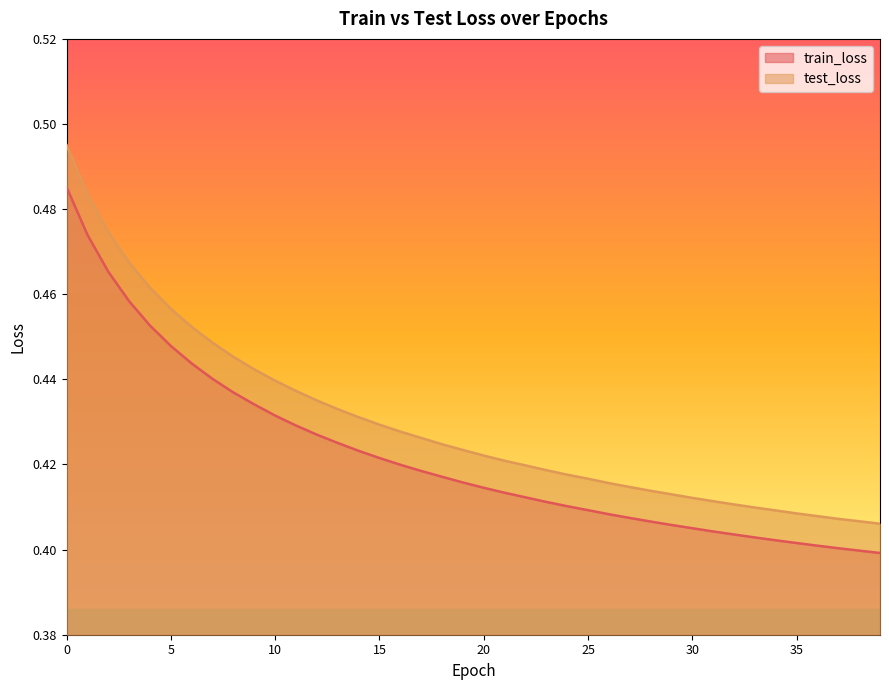

True or false: train_loss has a value of 0.4 at 21.

True